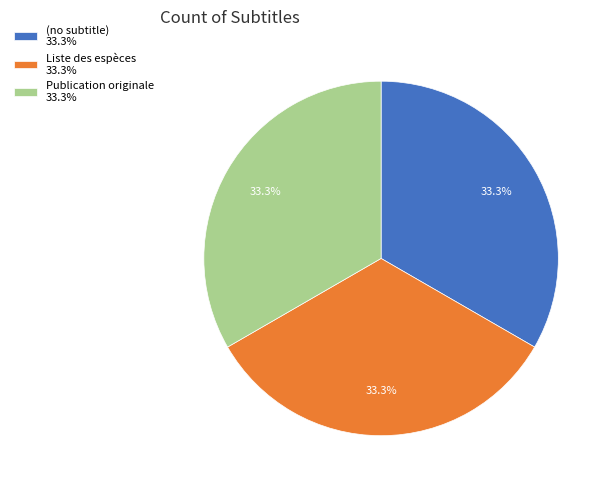

Is there a majority slice in this chart?

No